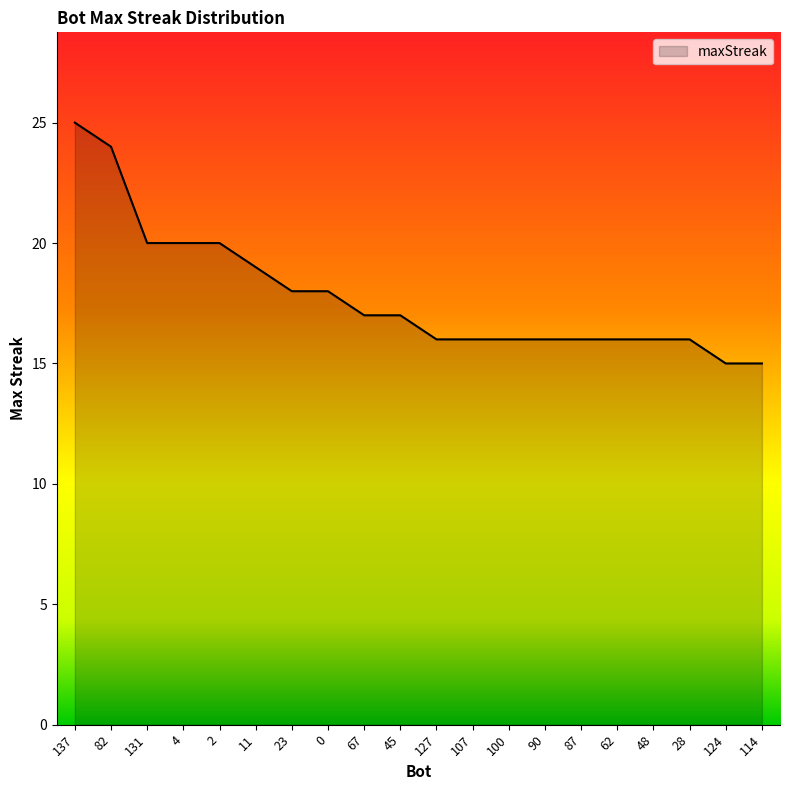

What is the greatest value displayed?

25